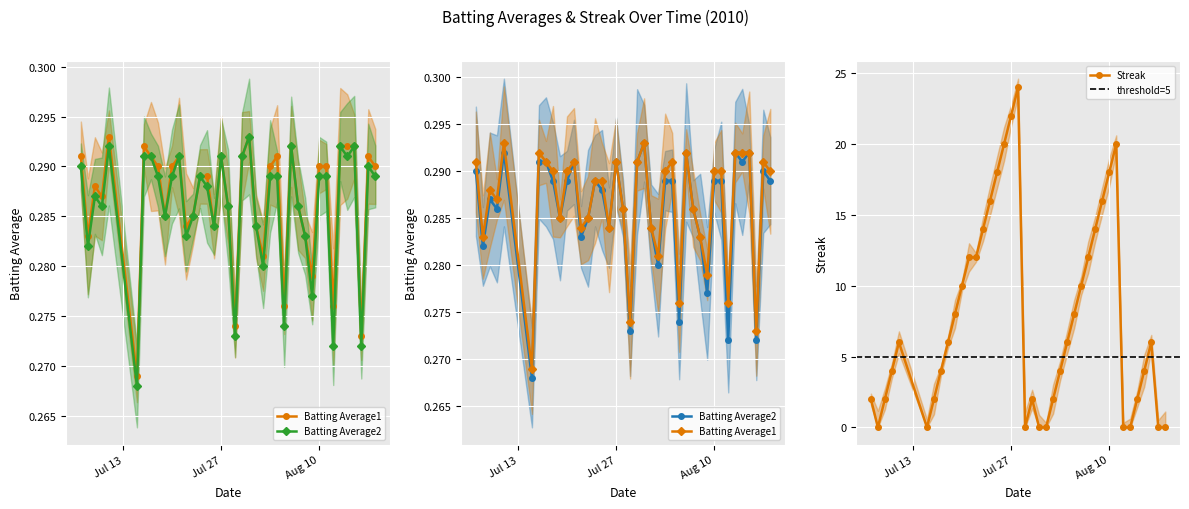

List the series in order of their peak value, highest first.

Streak, Batting Average1, Batting Average2